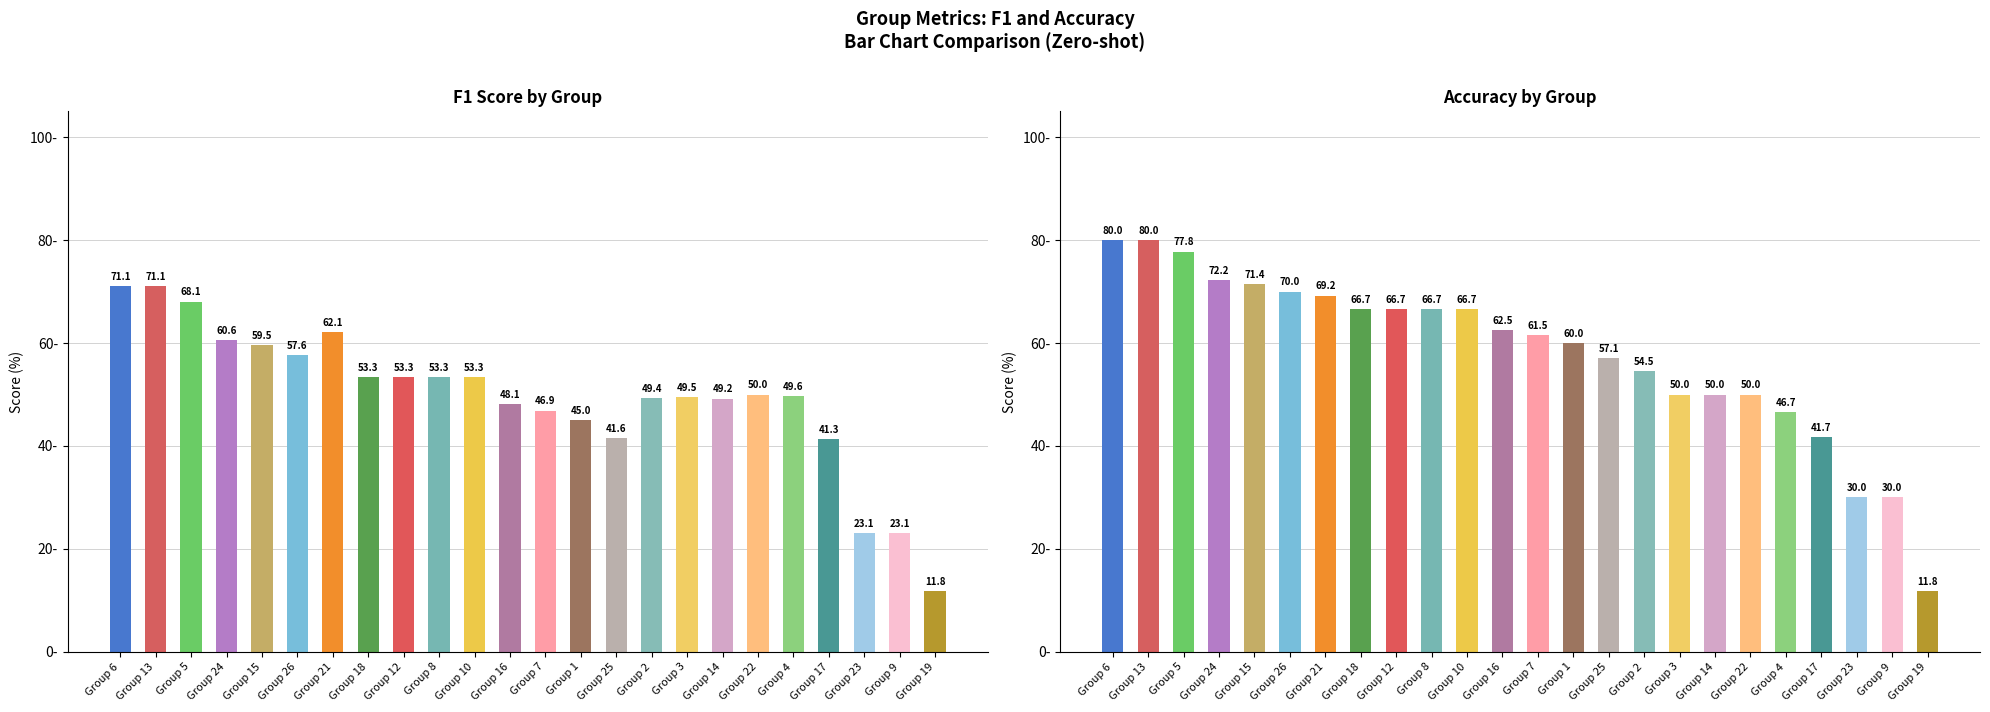

What is the label of the 1st bar from the left?

Group 6